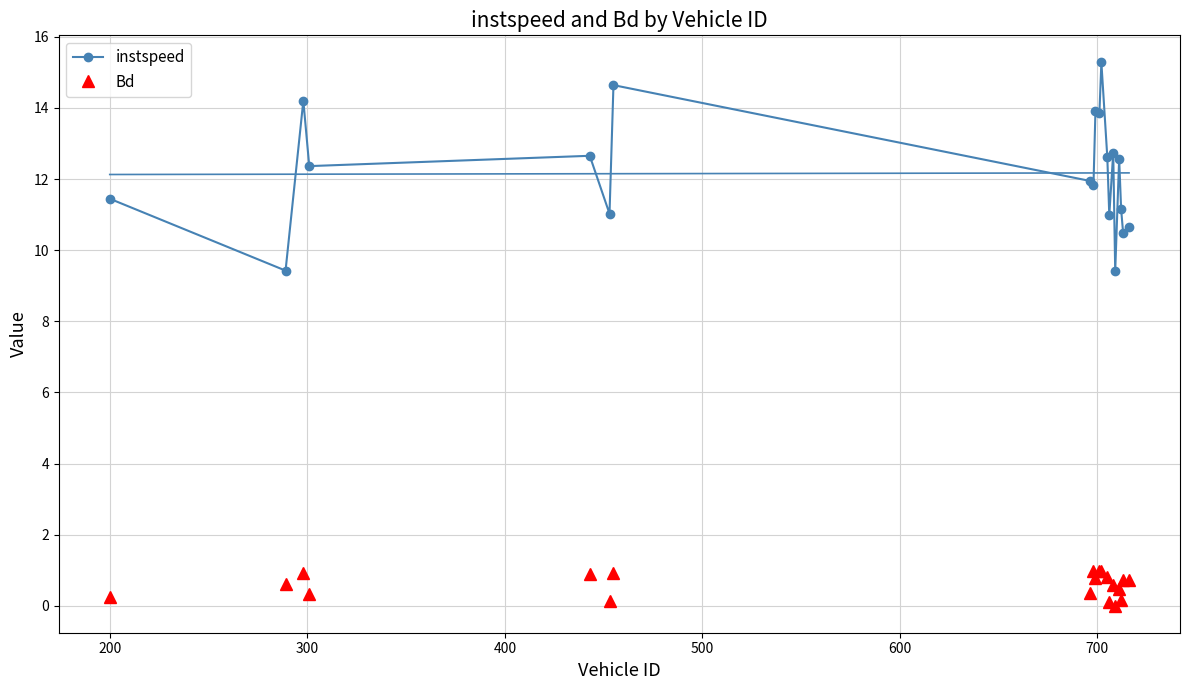

What is the value of the Bd point at the 12th from the left?

1.0